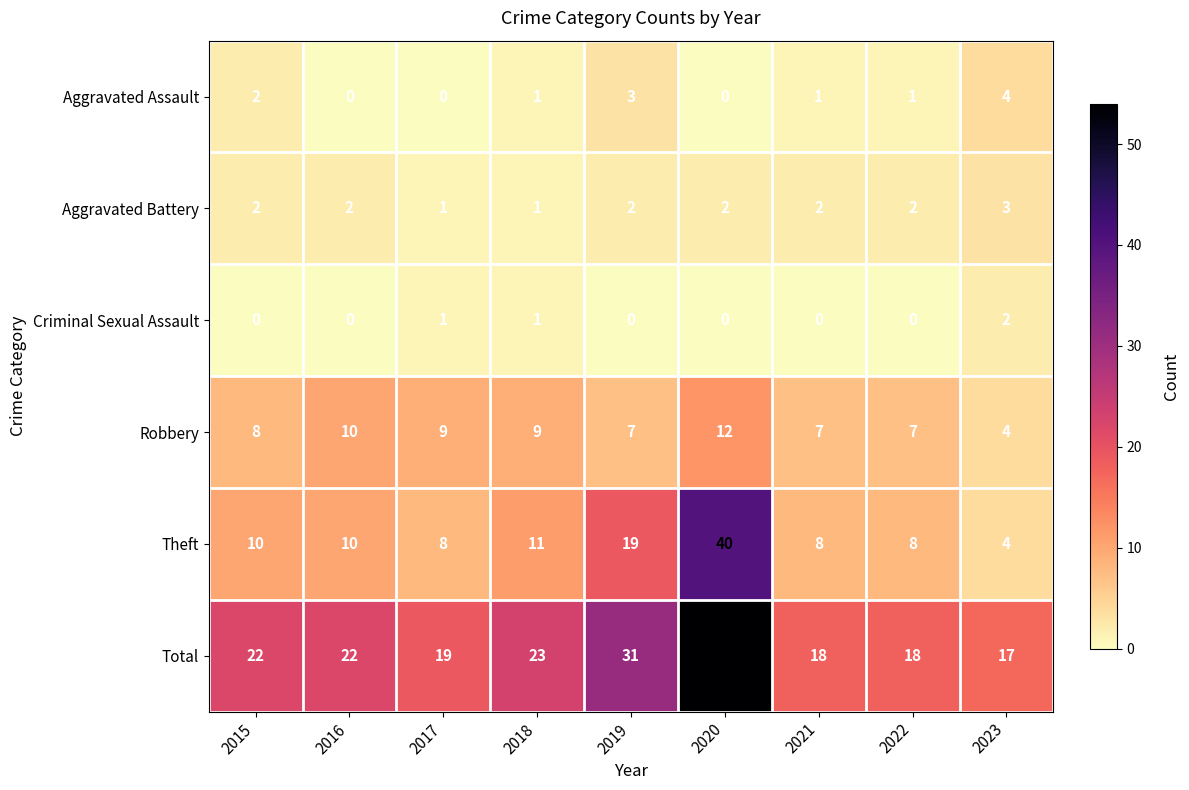

What is the average value of the Robbery series?

8